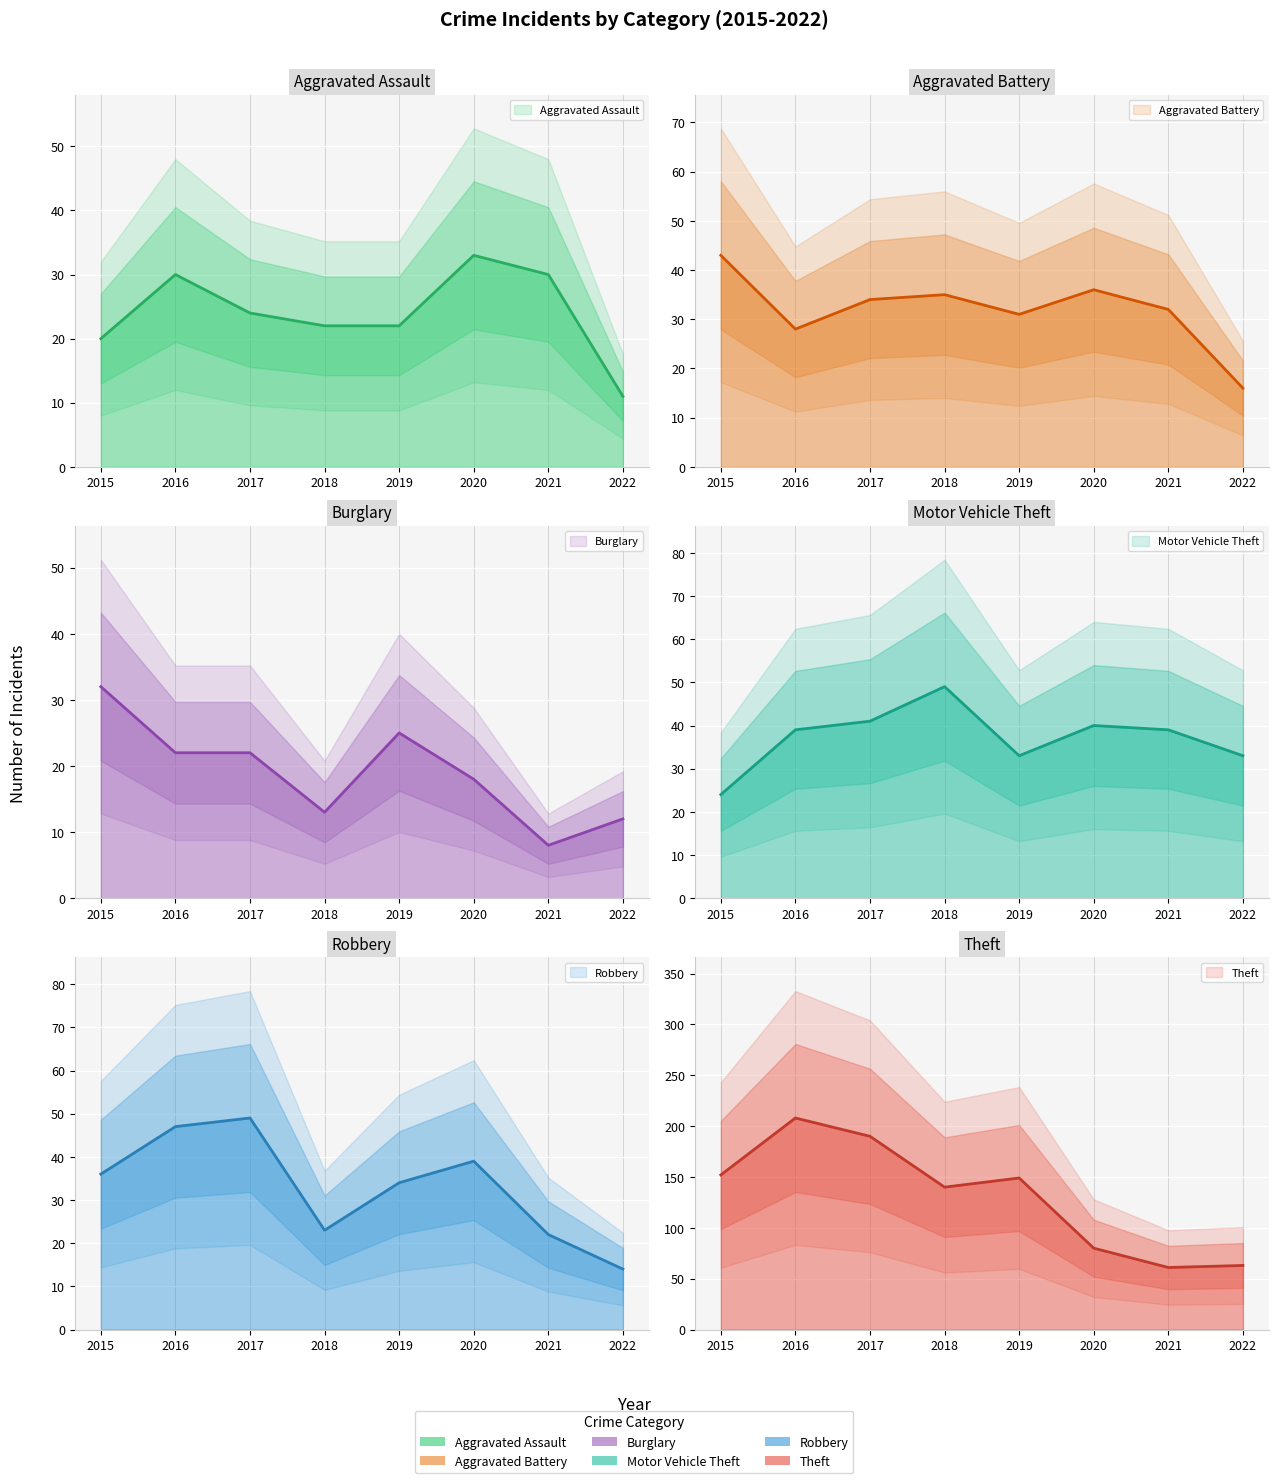

Where is the first local maximum for Theft?

2016